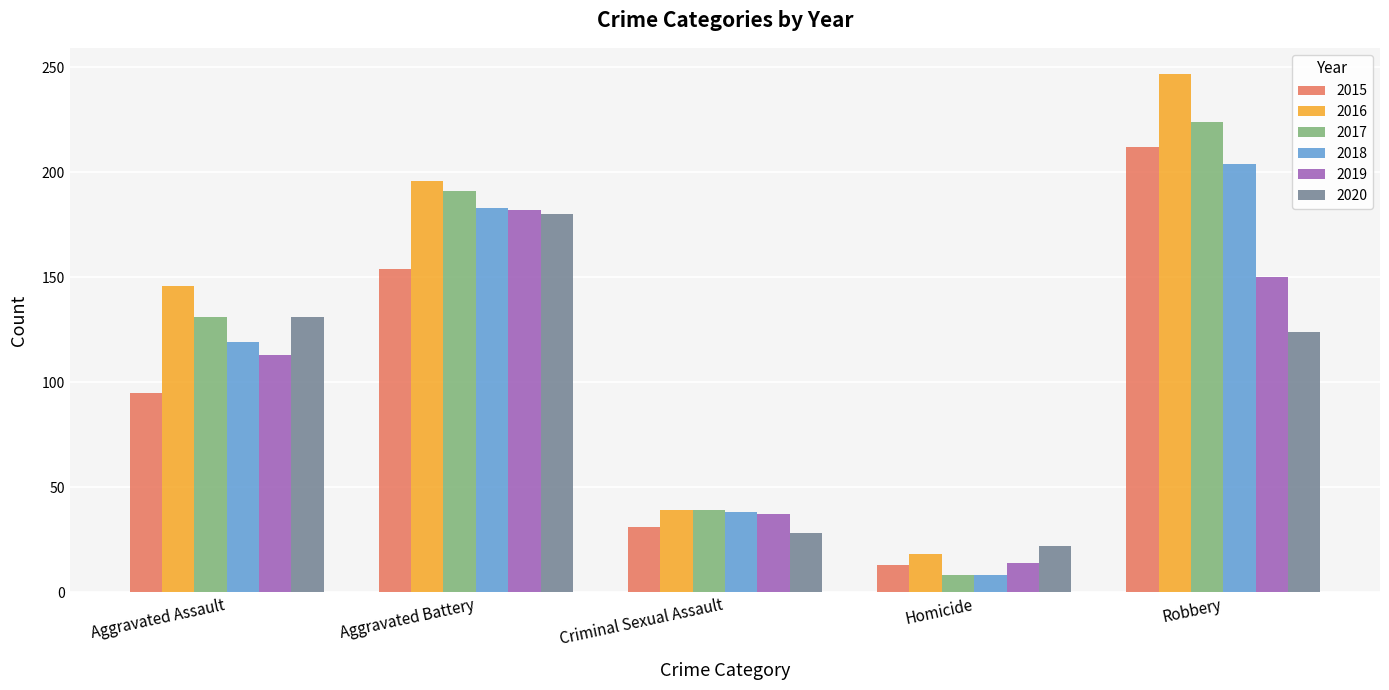

What is the label of the 3rd bar from the left?

Criminal Sexual Assault